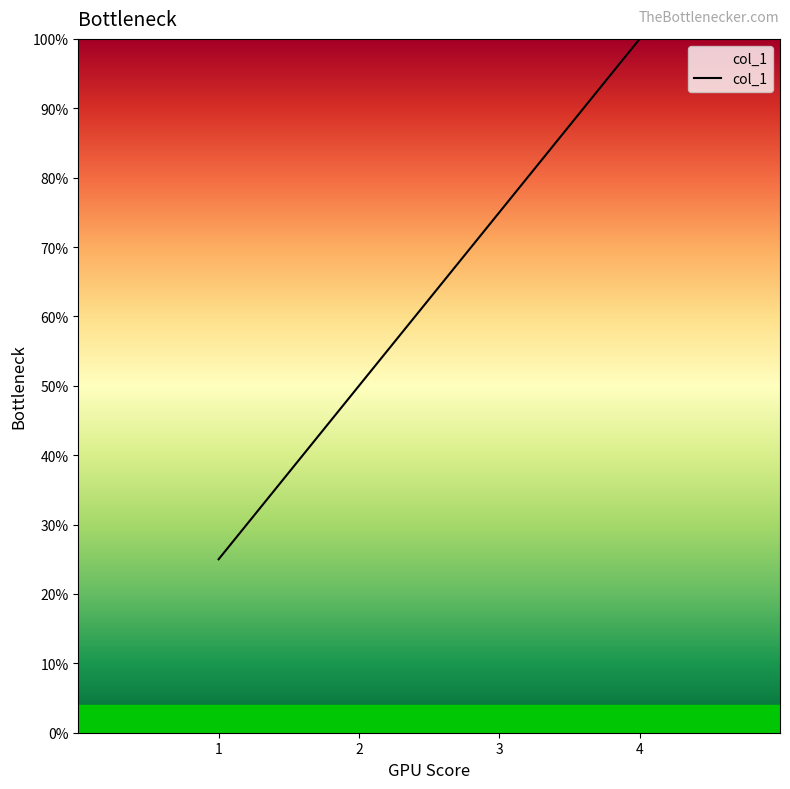

Is this an area chart (filled region under the line)?

Yes